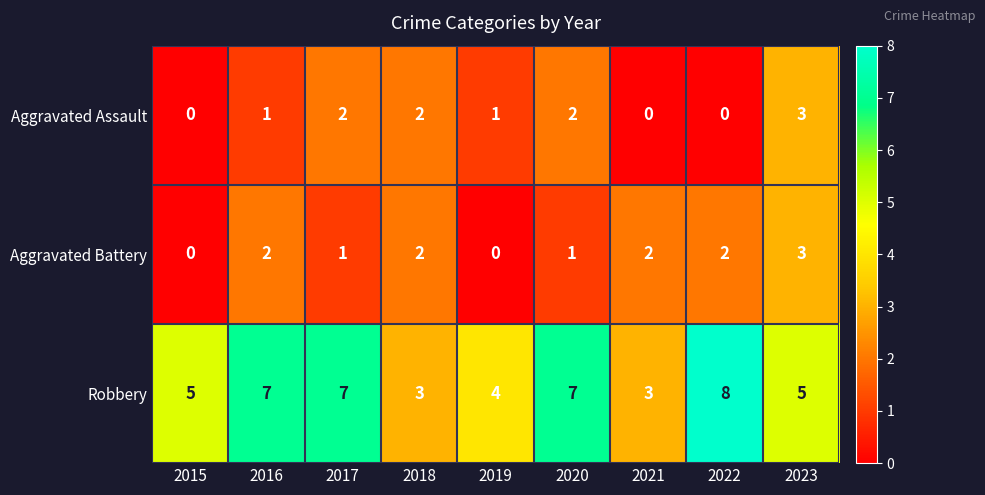

What is the sum of all Aggravated Assault values?

11